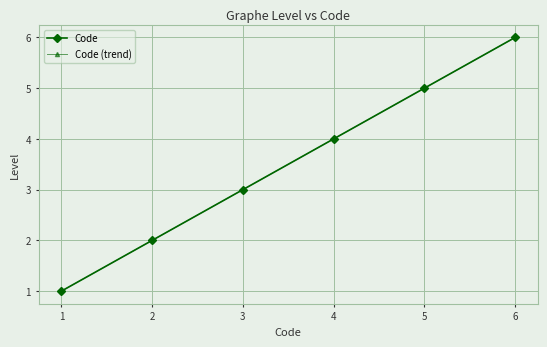

What is the difference between the maximum and minimum values in the Code series?

5